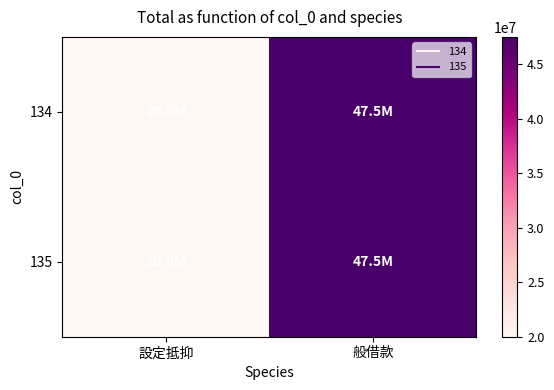

Rank the series by their maximum value, from lowest to highest.

134, 135